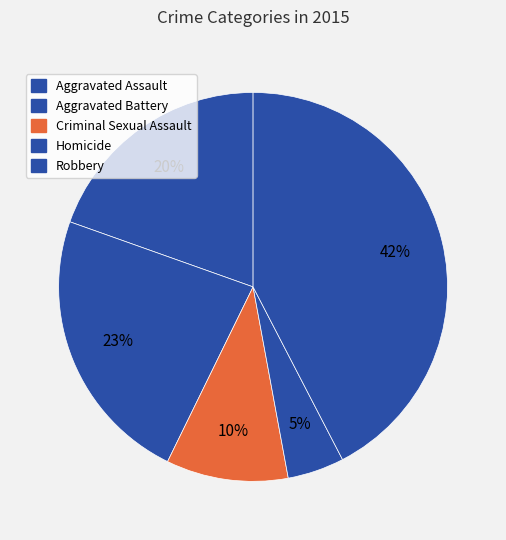

To the nearest percent, what is the average slice percentage?

20%